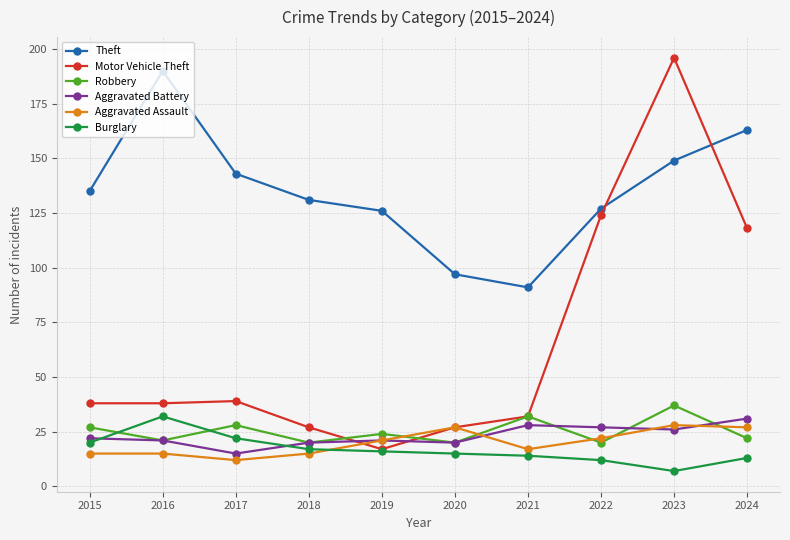

Which series ends up on top after the final intersection of Aggravated Battery and Aggravated Assault?

Aggravated Battery